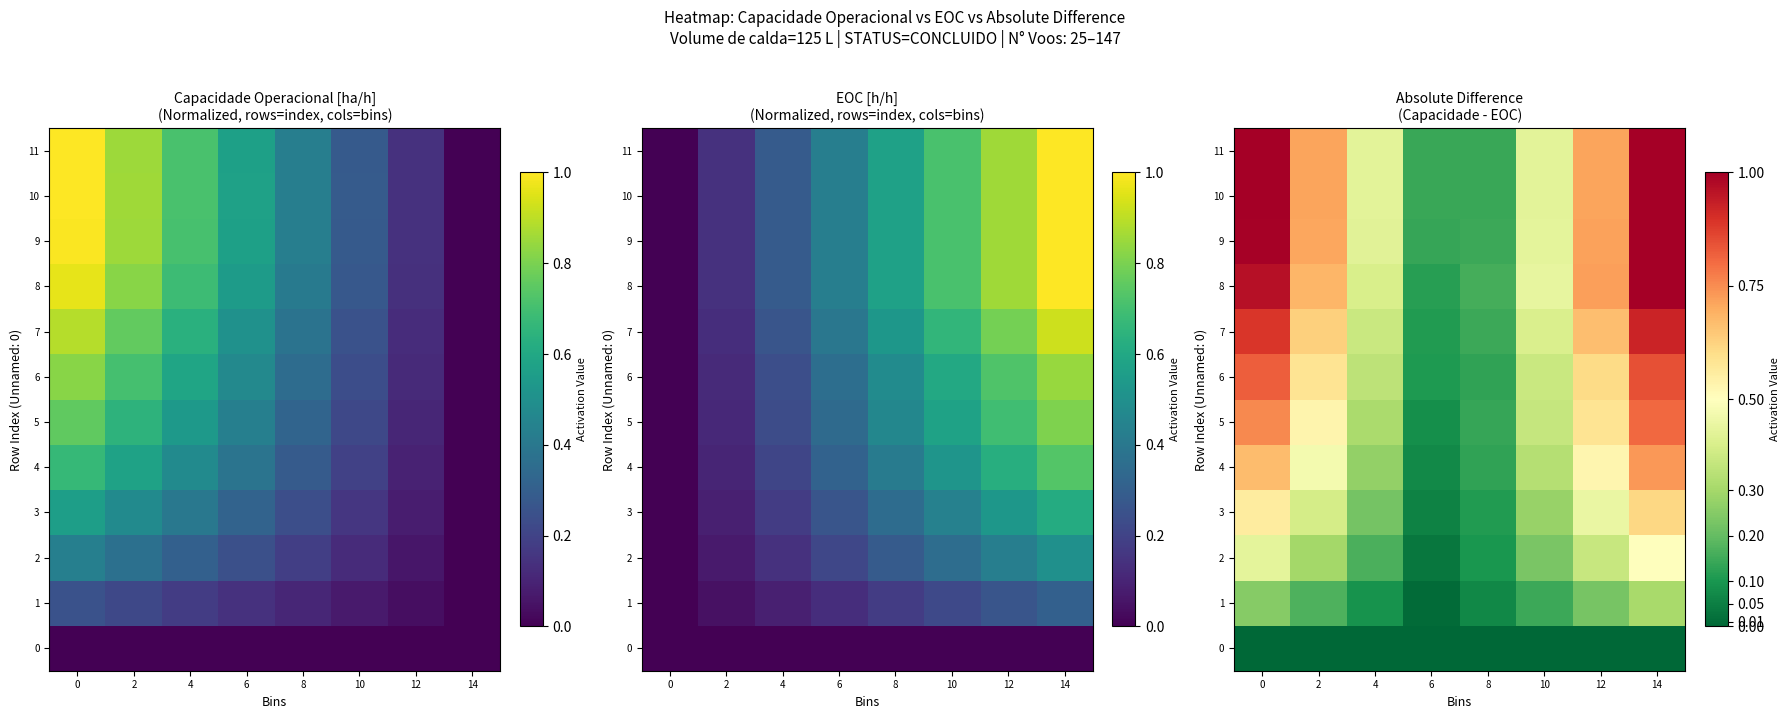

At which label does 9 reach its peak?

14